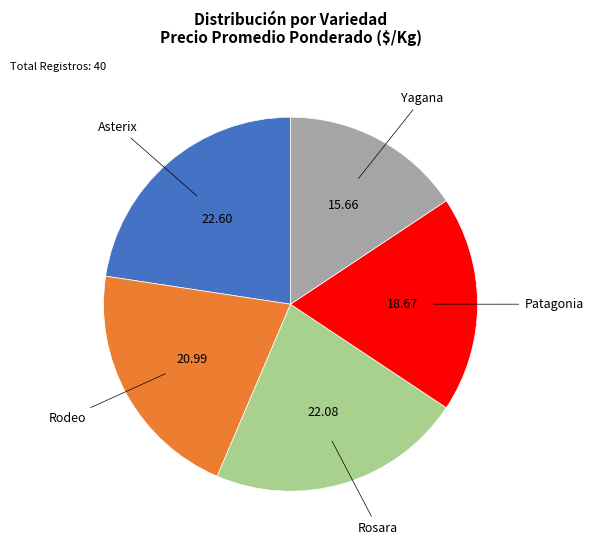

Combined, do Asterix and Patagonia account for over 50%?

No